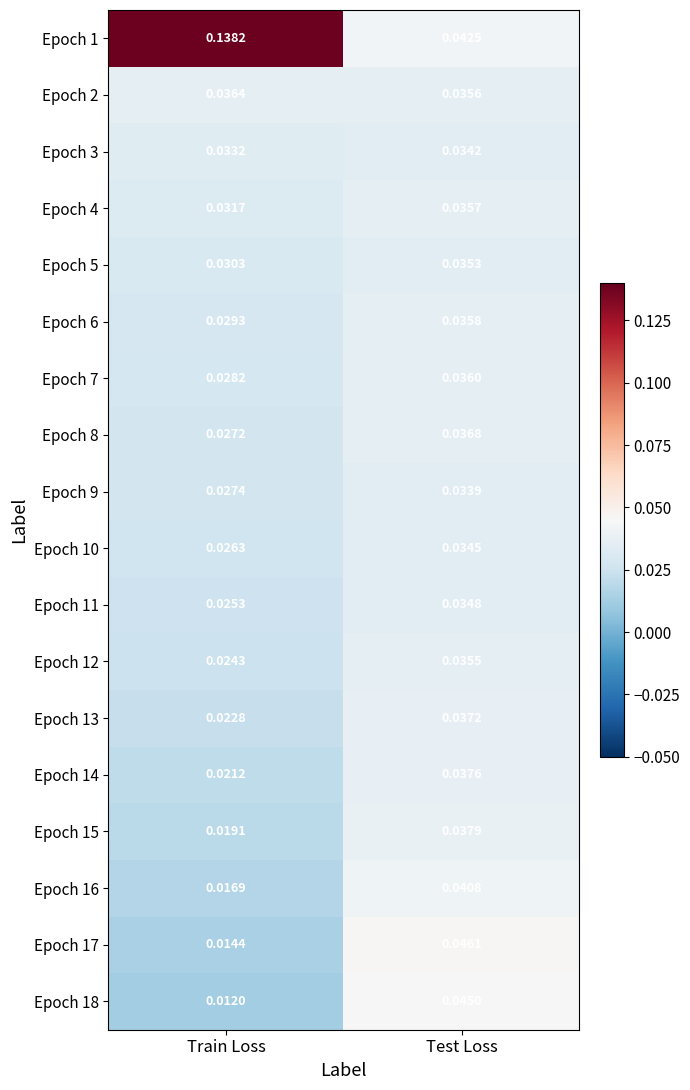

At which label is Epoch 6 closest to 0?

Train Loss